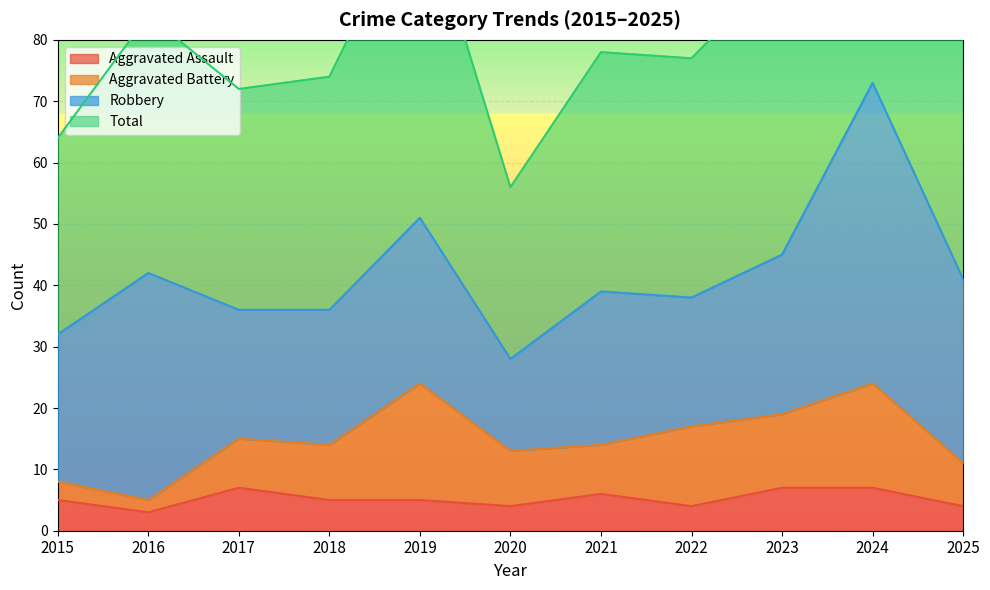

At which category does Aggravated Assault reach its first local valley?

2016